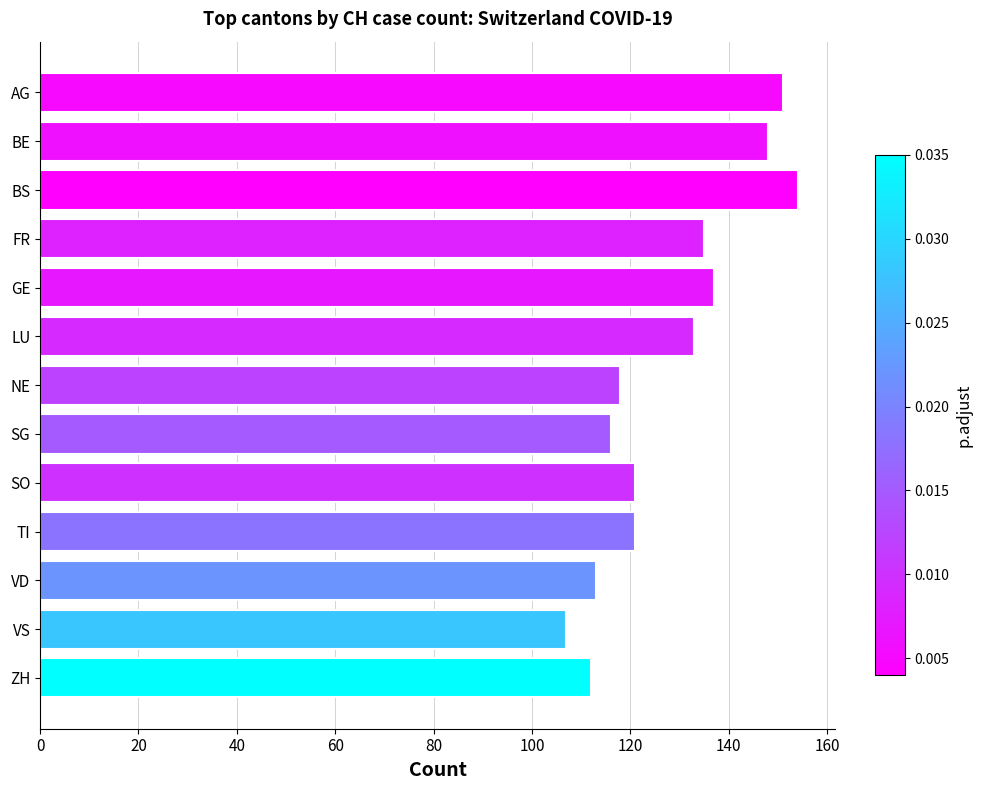

Count the number of categories in the chart.

13